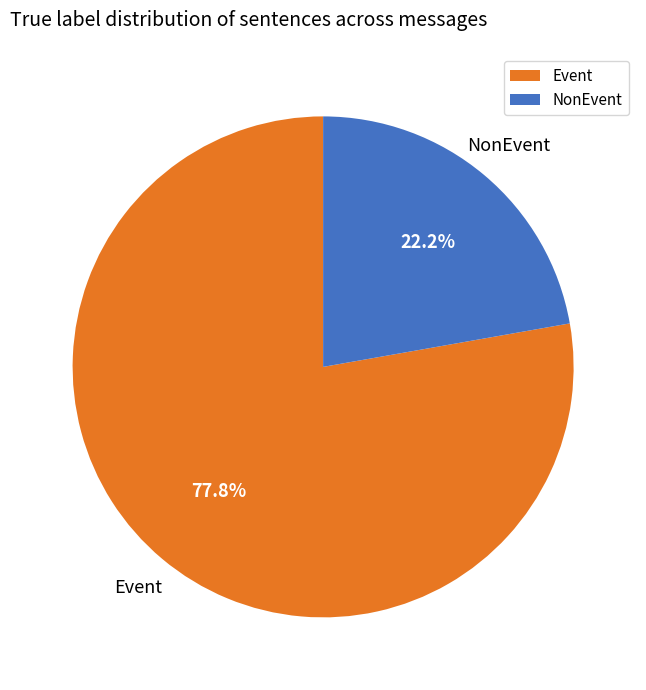

To the nearest percent, what is the average slice percentage?

50%